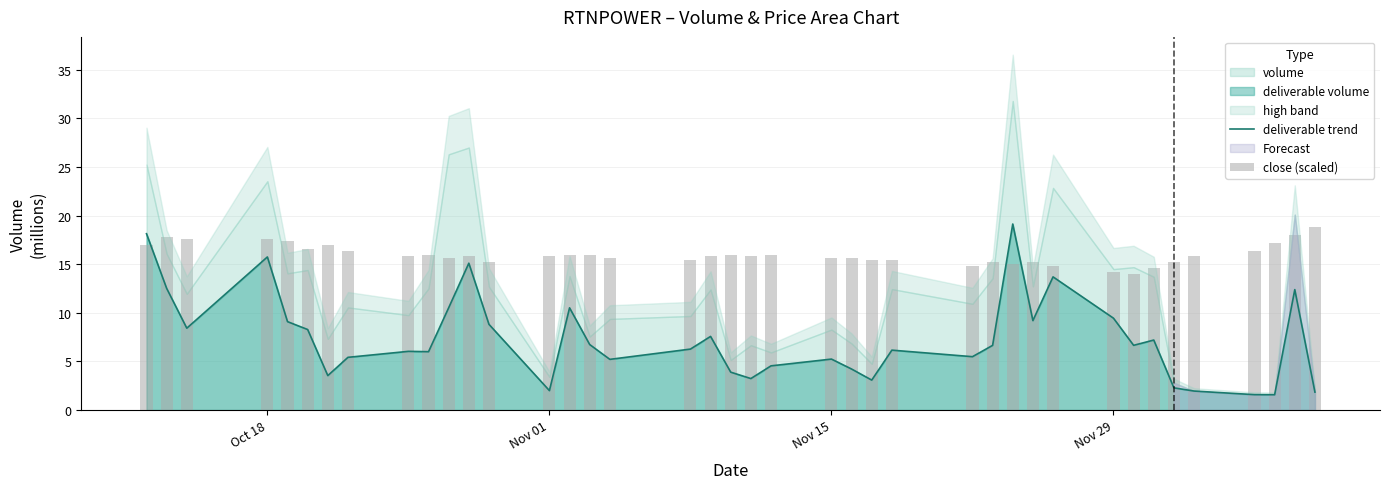

What is the difference between the second highest and minimum values in the close (scaled) series?

4.0